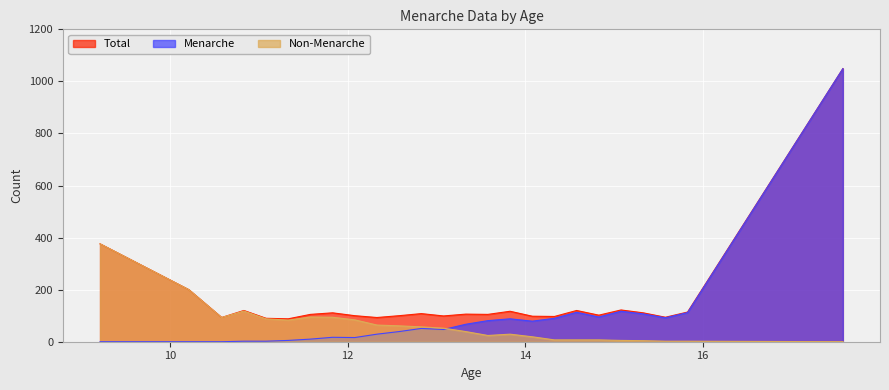

Does the chart display data point markers on the line(s)?

No